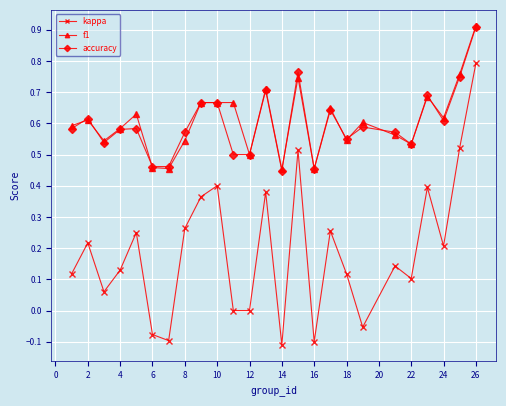

True or false: accuracy has more than 2 points higher than both neighbors.

True